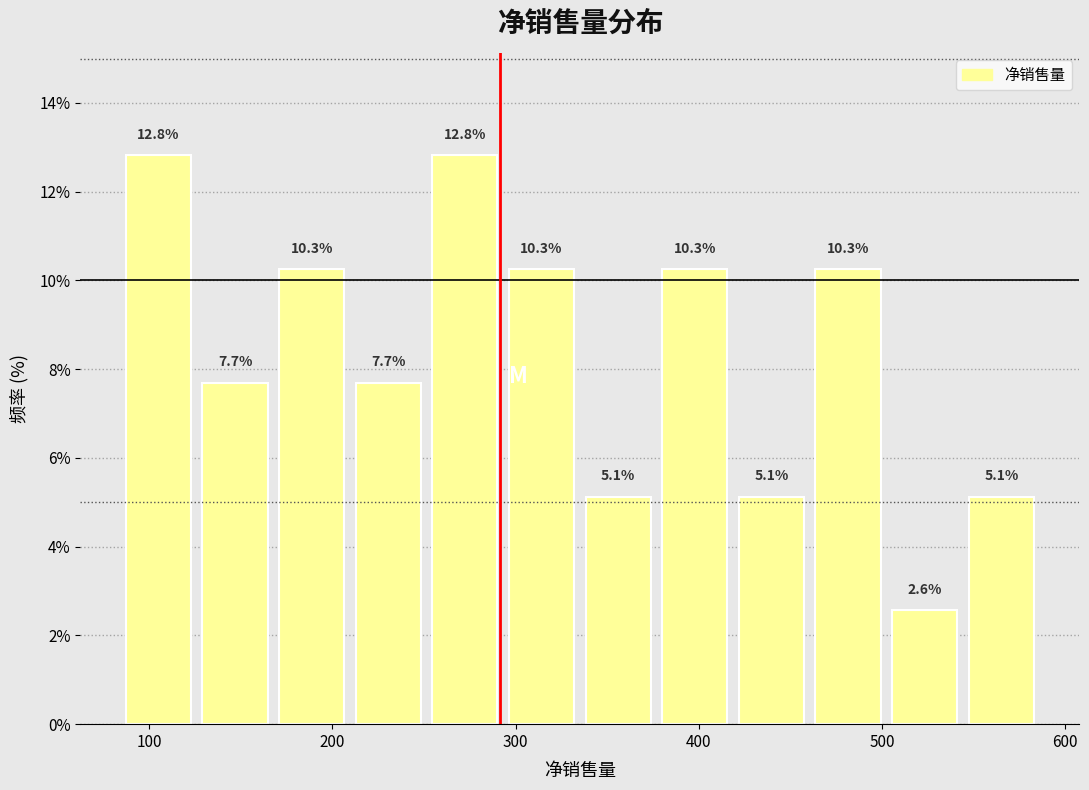

Reading left to right, transcribe this chart: for each bar, give the range it covers on the x-axis and its height. The bar edges are not printed on the chart, so give them approximately, as read against the axis.

80 to 130: 12.8
130 to 170: 7.7
170 to 210: 10.3
210 to 250: 7.7
250 to 290: 12.8
290 to 340: 10.3
340 to 380: 5.1
380 to 420: 10.3
420 to 460: 5.1
460 to 500: 10.3
500 to 540: 2.6
540 to 590: 5.1